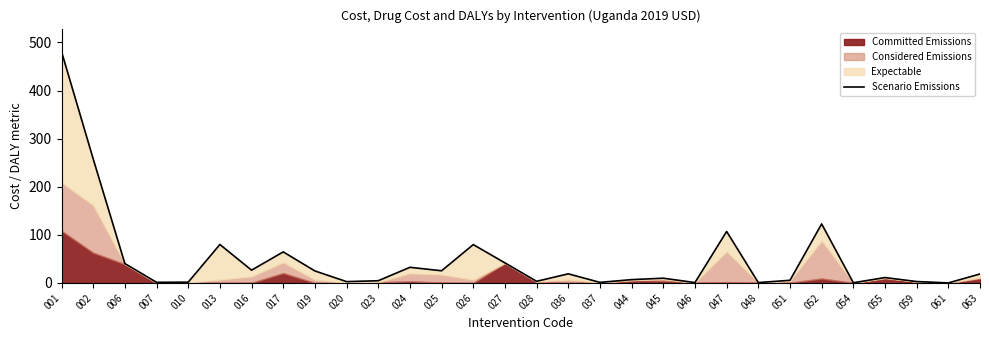

How many lines are shown in the chart?

1